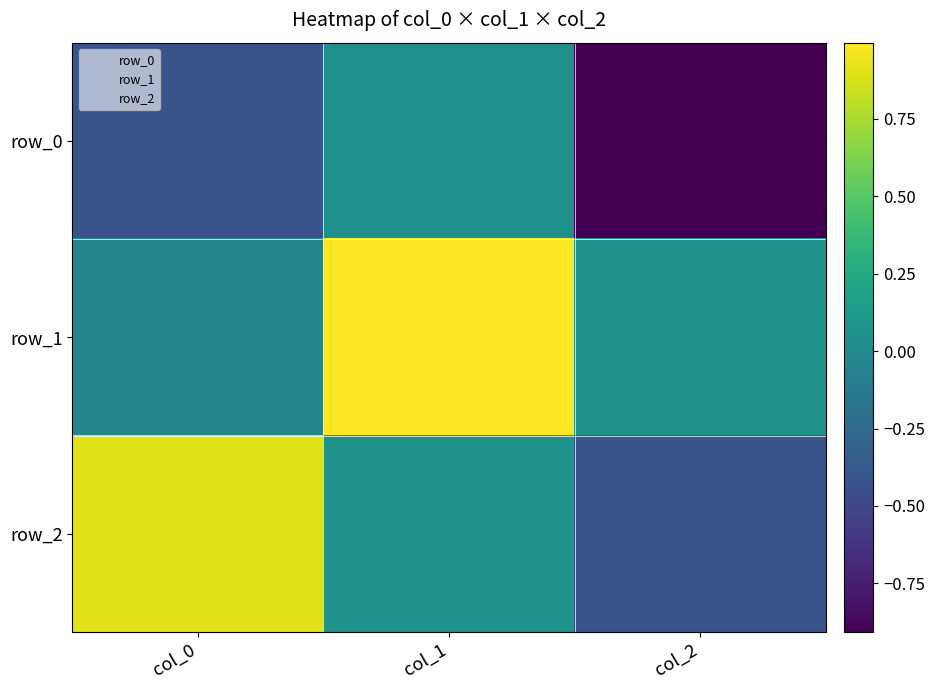

How many categories are shown in the chart?

3